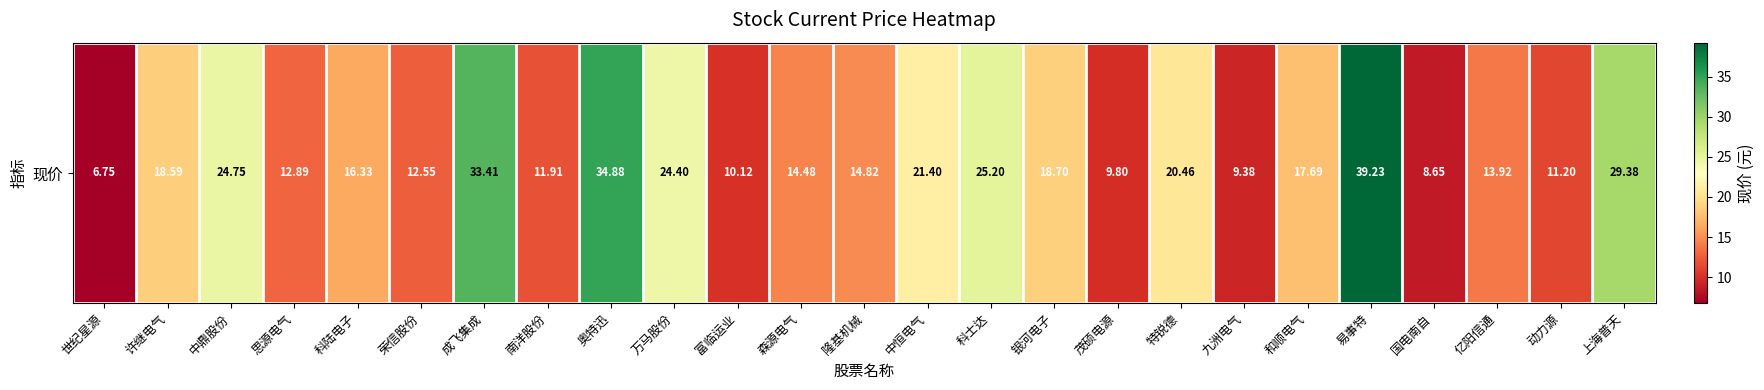

The chart shows a value of 34.2 at 特锐德. True or false?

False